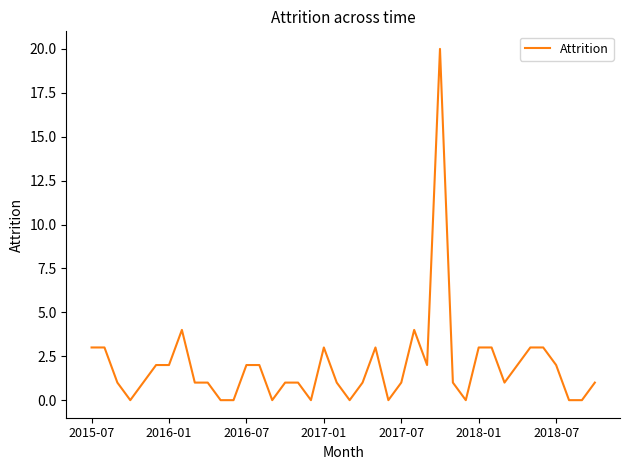

Does the chart have visible grid lines?

No